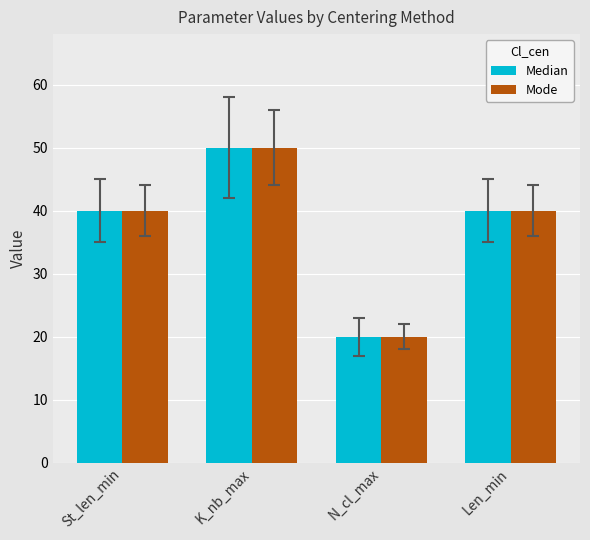

What is the lowest value of the Mode series?

20